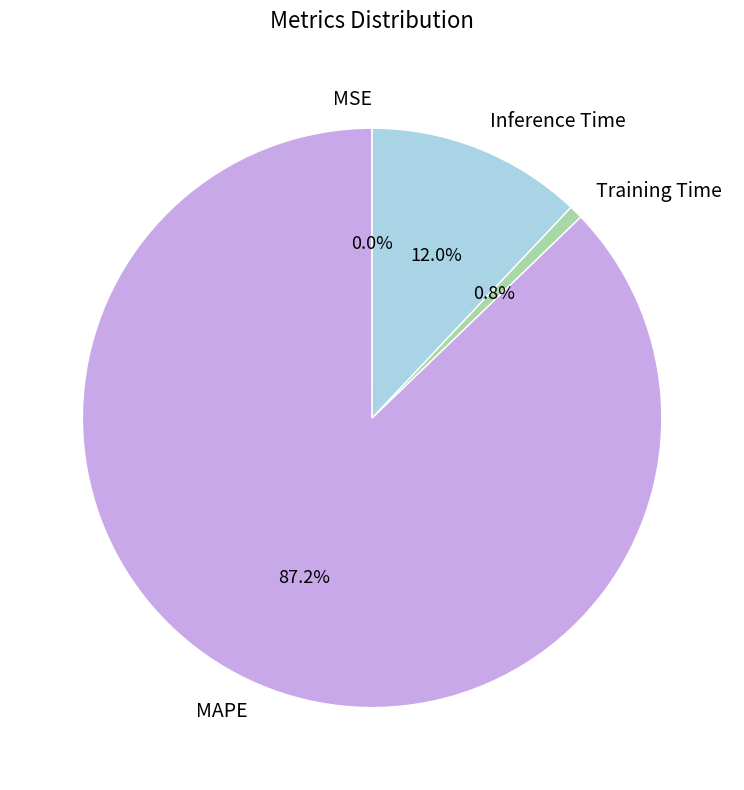

What is the largest slice in the pie chart?

MAPE